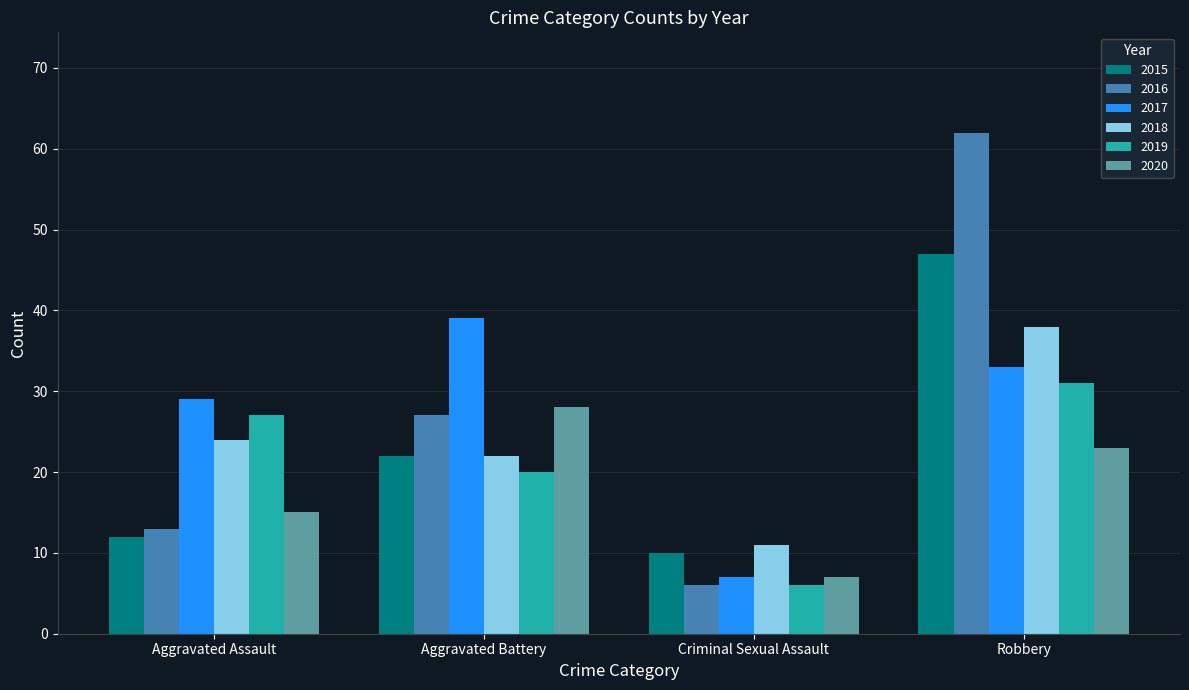

Count the number of categories in the chart.

4